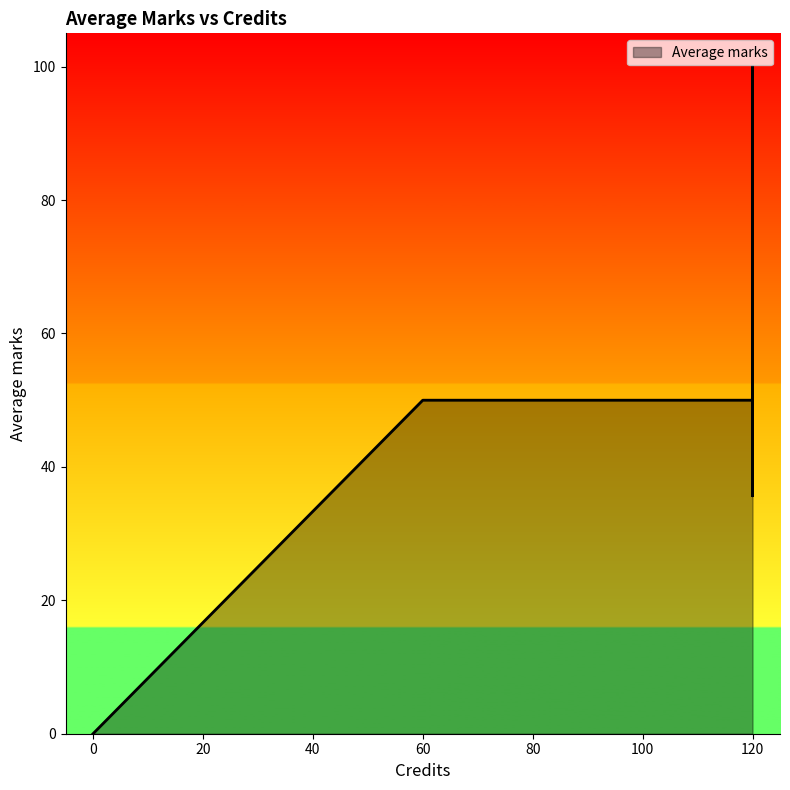

Where is the first local maximum?

120